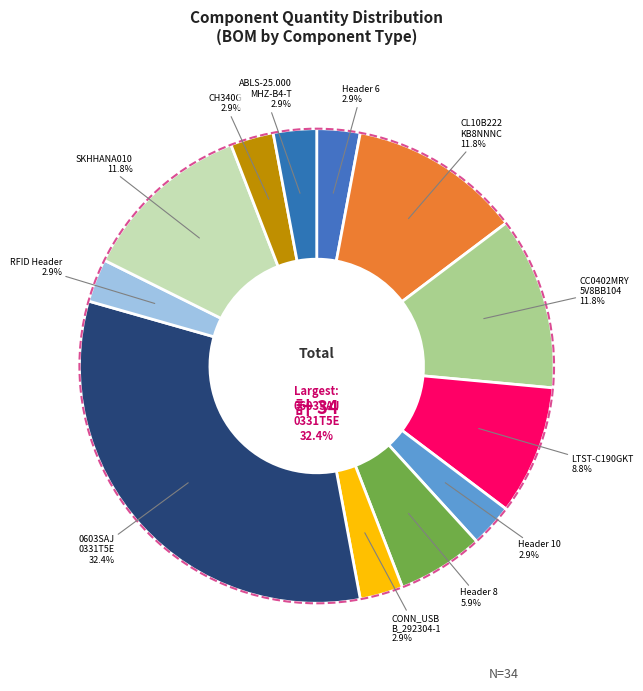

Which has a higher value, SKHHANA010 or RFID Header?

SKHHANA010